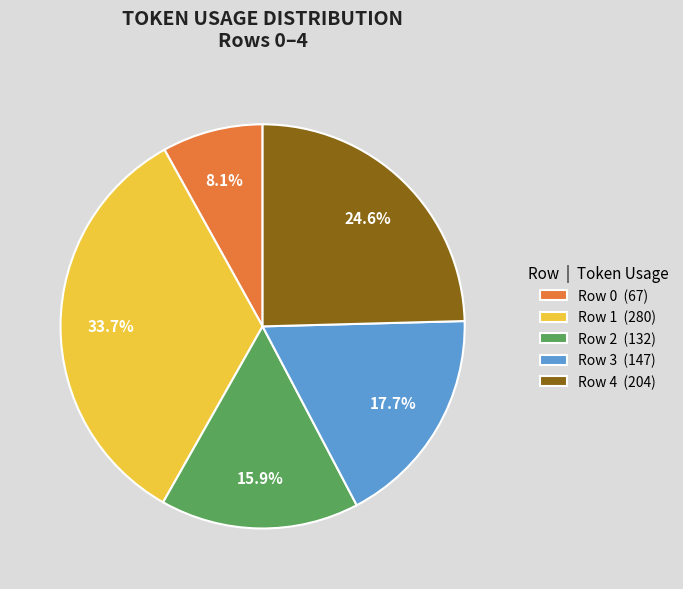

To the nearest percent, what portion does Row 3 represent?

18%